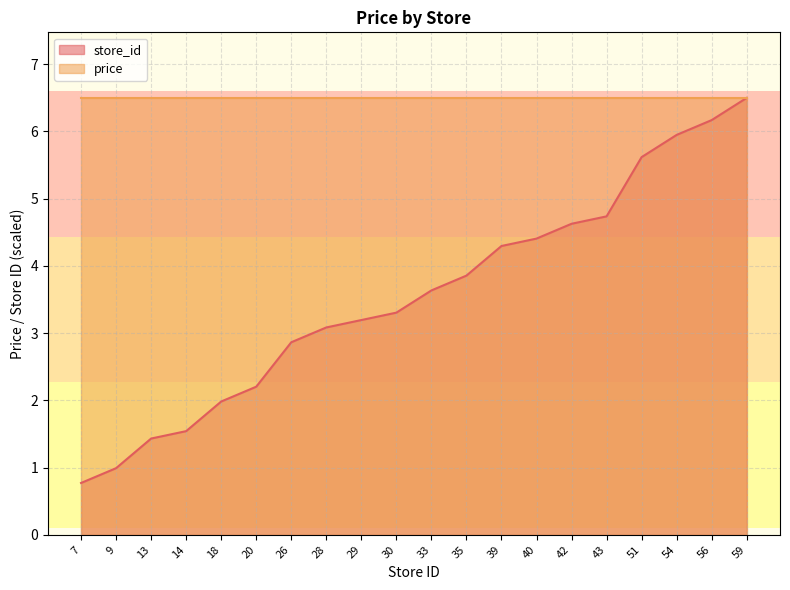

Reading left to right, what are all the values shown in this chart?

7=0.8	9=1.0	13=1.4	14=1.5	18=2.0	20=2.2	26=2.9	28=3.1	29=3.2	30=3.3	33=3.6	35=3.9	39=4.3	40=4.4	42=4.6	43=4.7	51=5.6	54=5.9	56=6.2	59=6.5